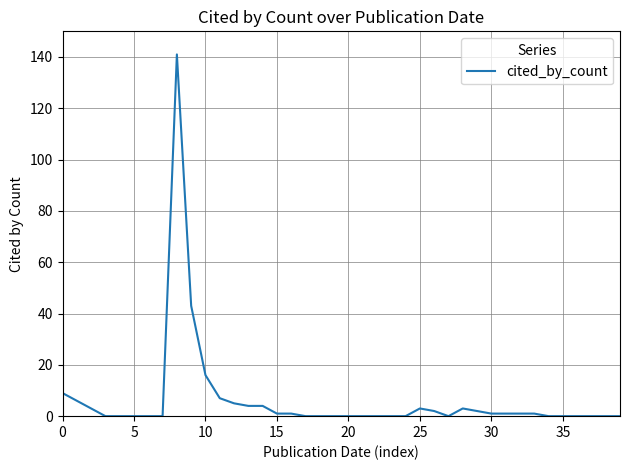

What is the sum of all values?

254